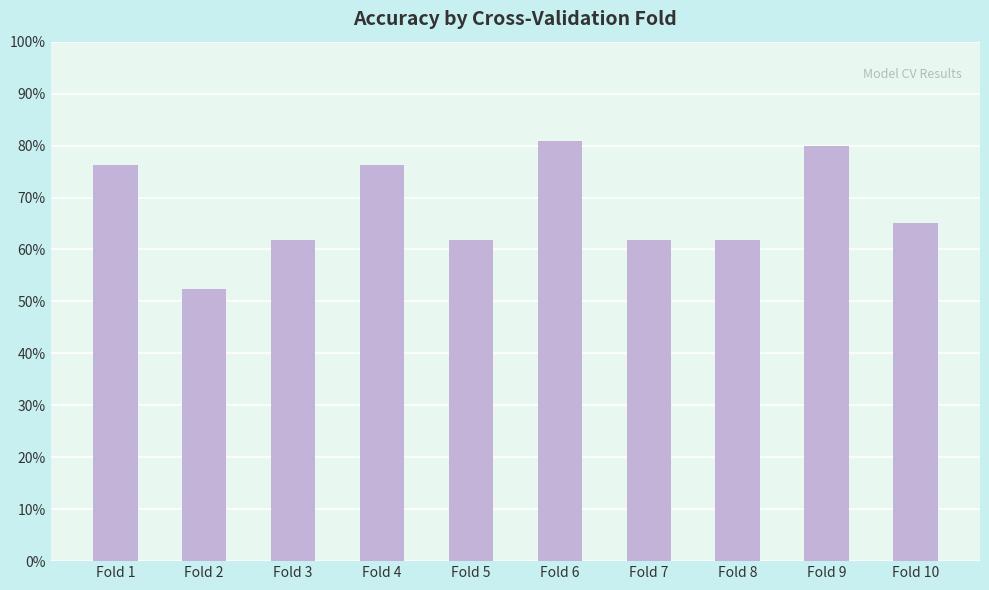

List the labels in order of value, smallest first.

Fold 2, Fold 3, Fold 5, Fold 7, Fold 8, Fold 10, Fold 1, Fold 4, Fold 9, Fold 6